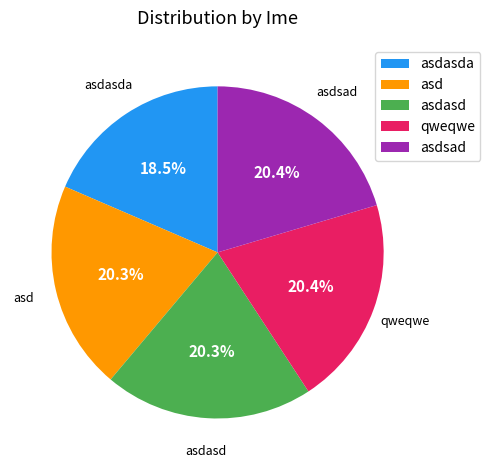

What portion of the pie excludes asdasd?

79.7%